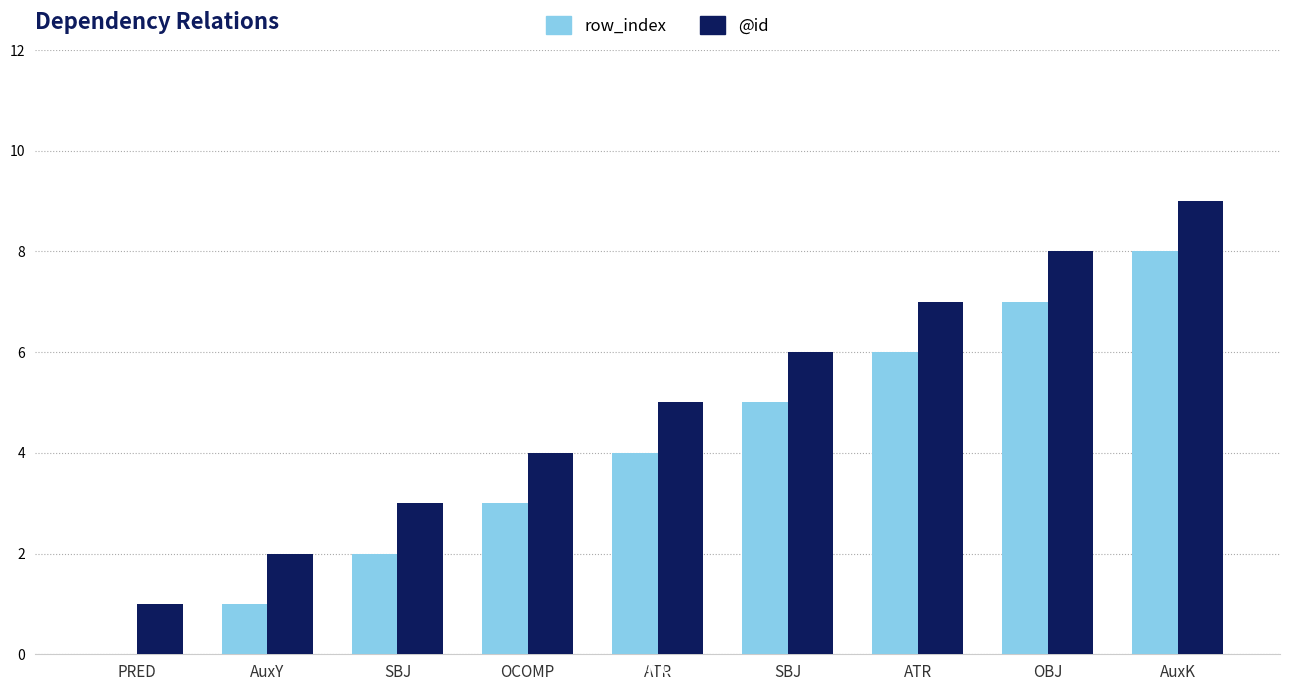

What are all the series names shown in the legend?

row_index, @id